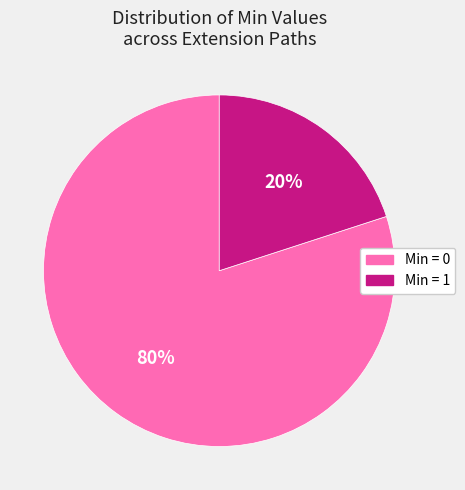

Combined, do Min = 1 and Min = 0 account for over 50%?

Yes